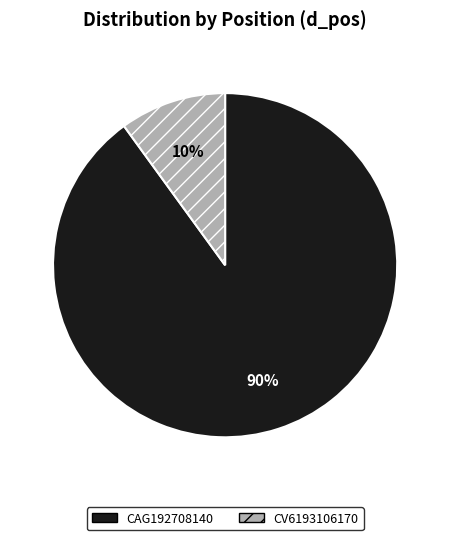

True or false: CV6193106170 accounts for 18% of the total.

False